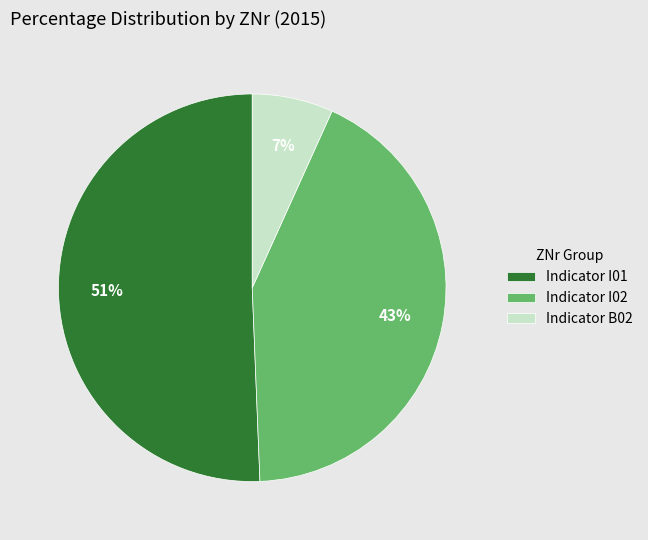

Approximately how many times larger is the value at Indicator I01 compared to Indicator I02?

1.2